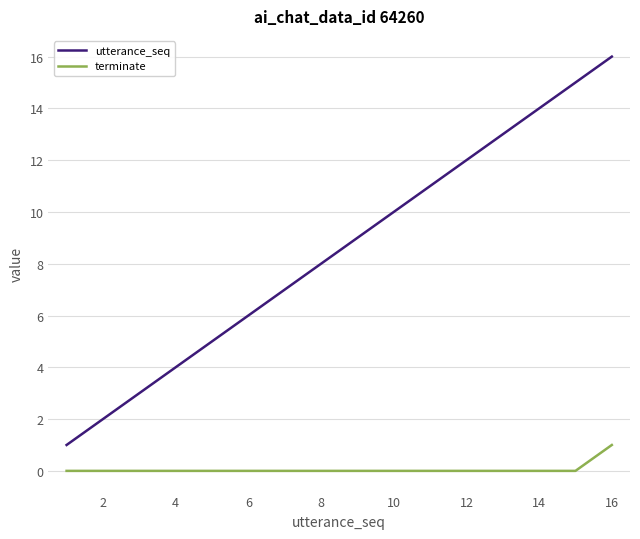

Count the number of data series in this chart.

2